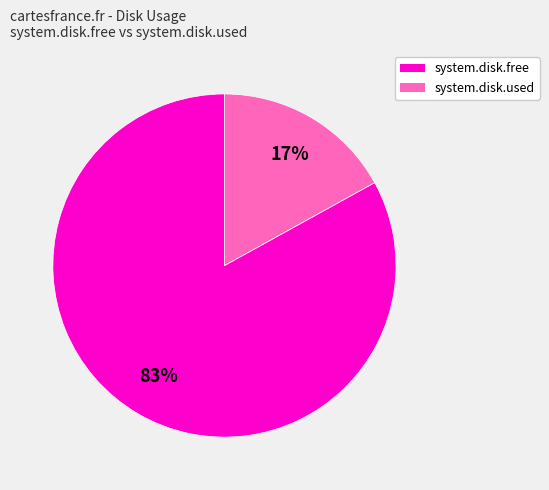

Is there a majority slice in this chart?

Yes